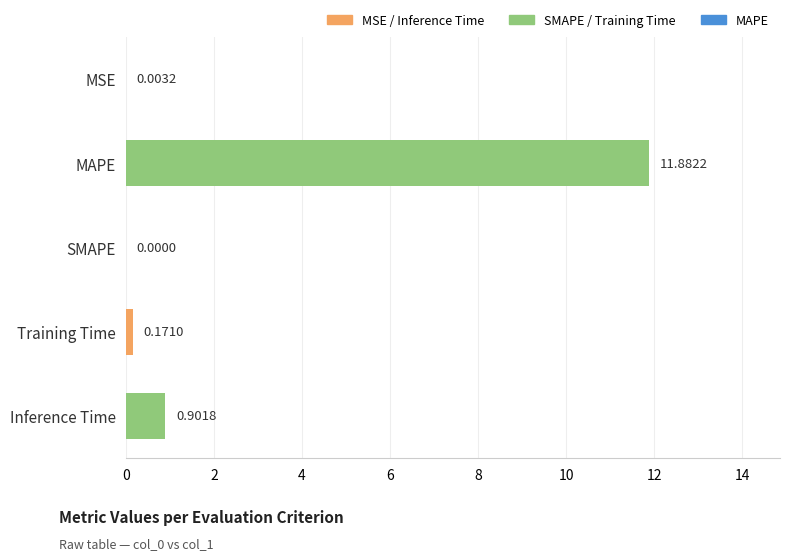

What is the sum of all values?

13.0